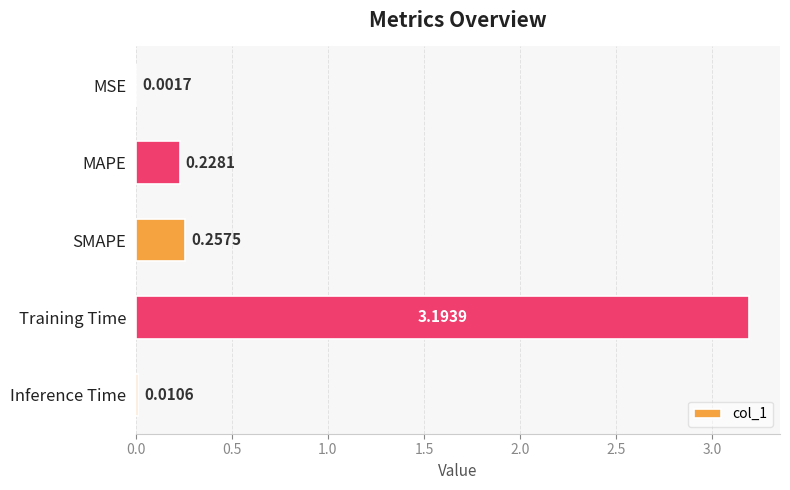

Between MAPE and Inference Time, which is larger?

MAPE